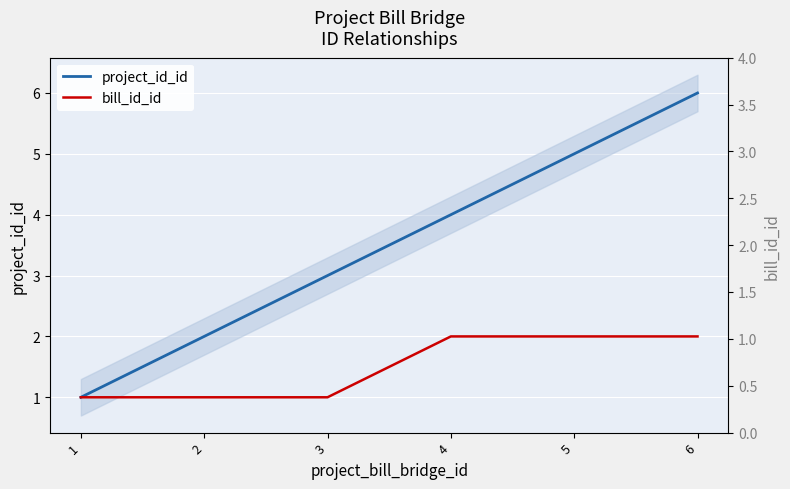

Is it true that bill_id_id equals 1 at 1?

True